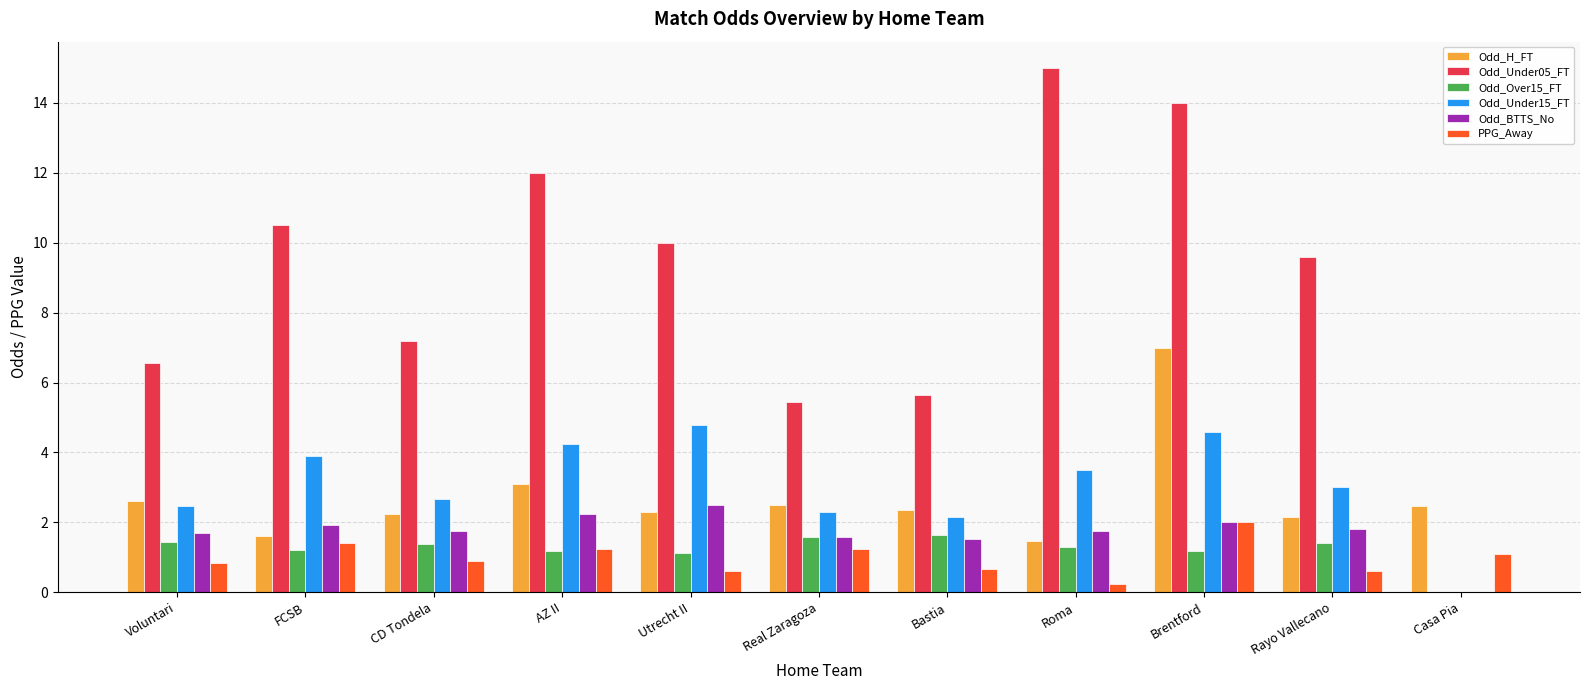

What value does the Odd_BTTS_No series have at Brentford?

2.0